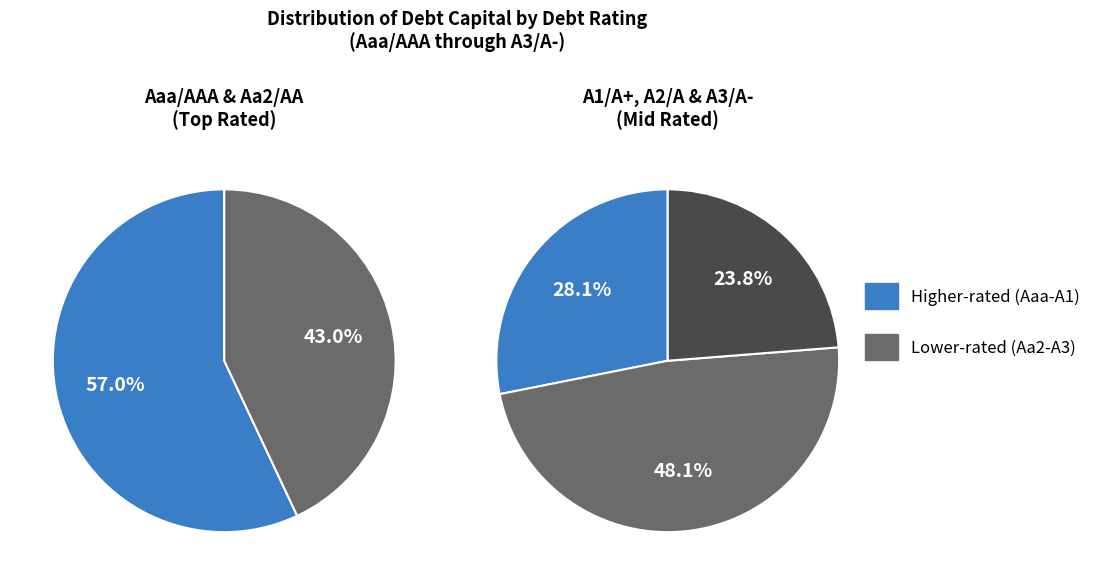

Count the number of slices in the pie.

5